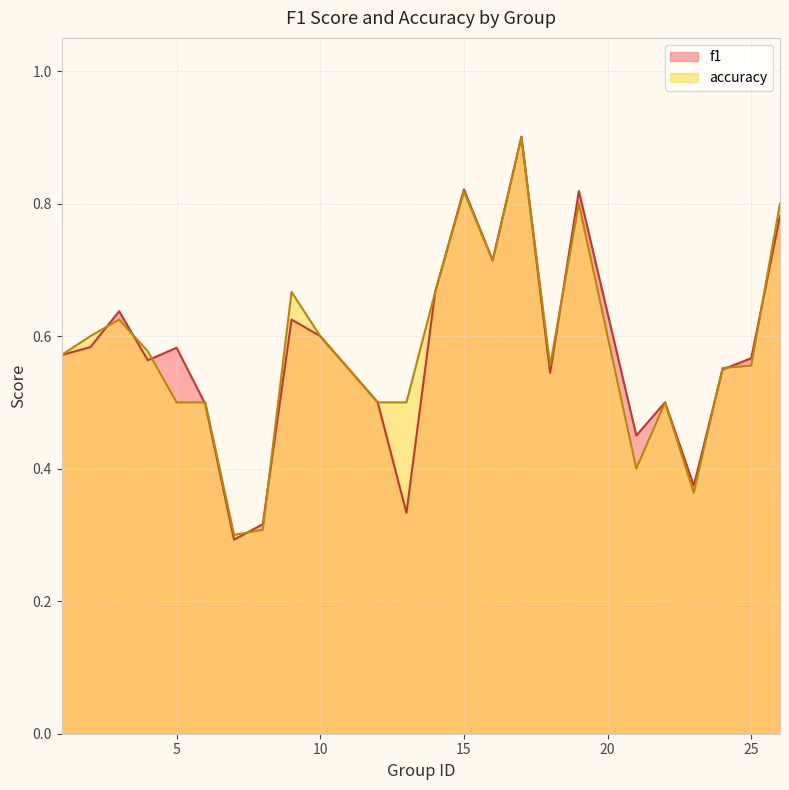

Is it true that accuracy equals 0.5 at 12?

True